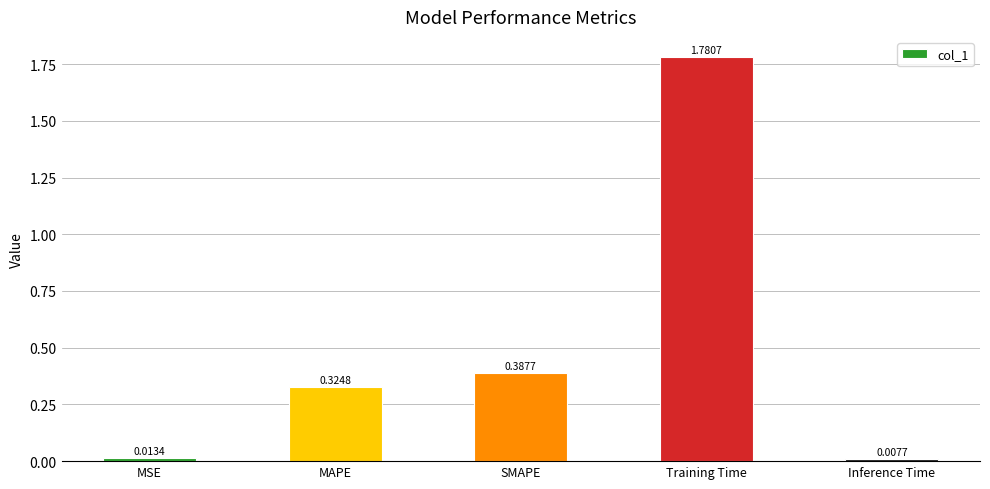

Which label corresponds to the largest value in the chart?

Training Time